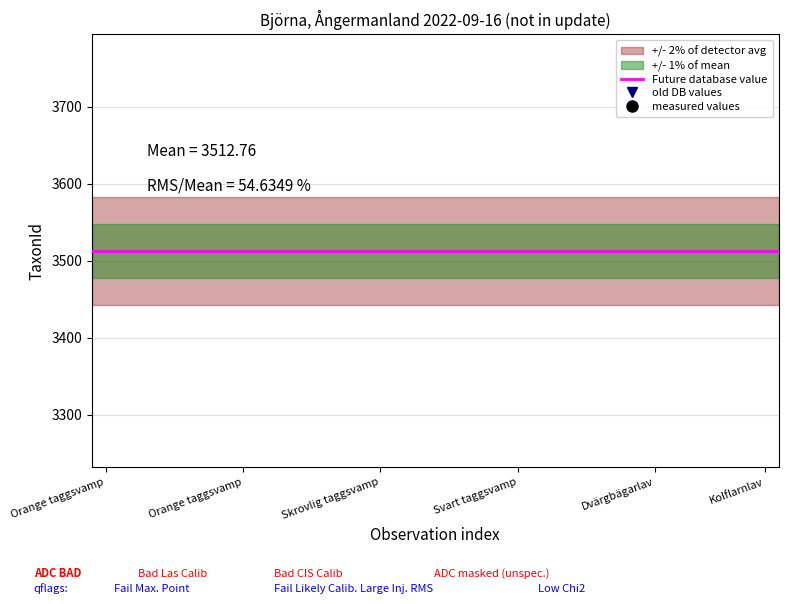

Rank the series at Orange taggsvamp from lowest to highest value.

measured values, old DB values